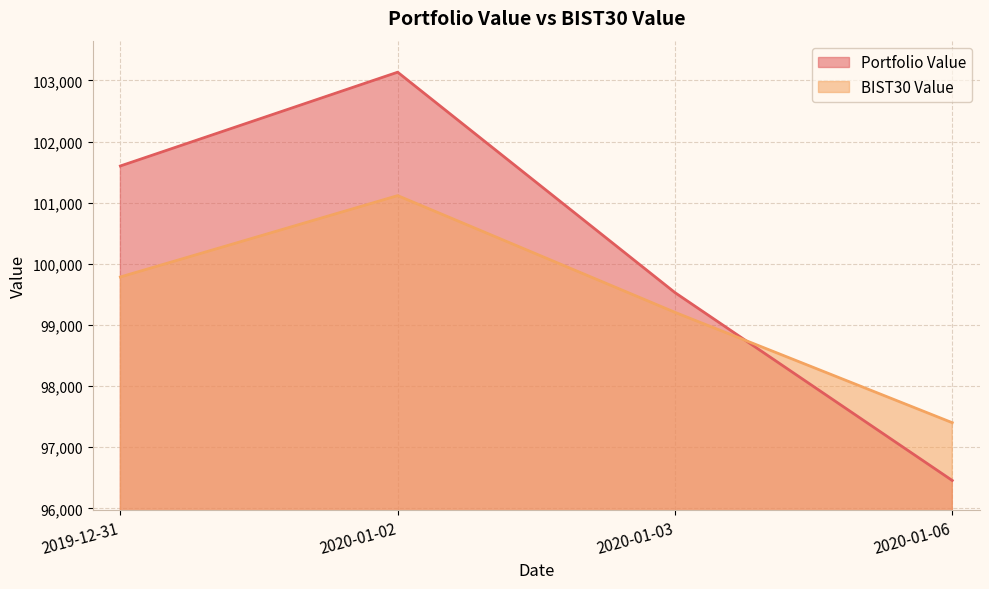

What is the total value across all series at 2019-12-31?

201385.0